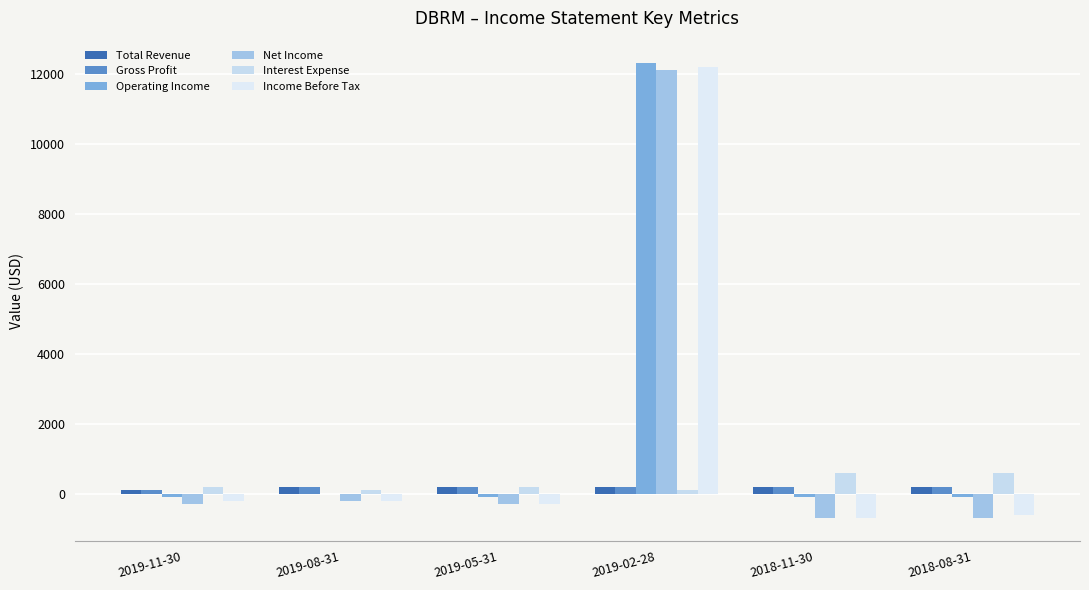

Which series has the widest spread of values?

Income Before Tax